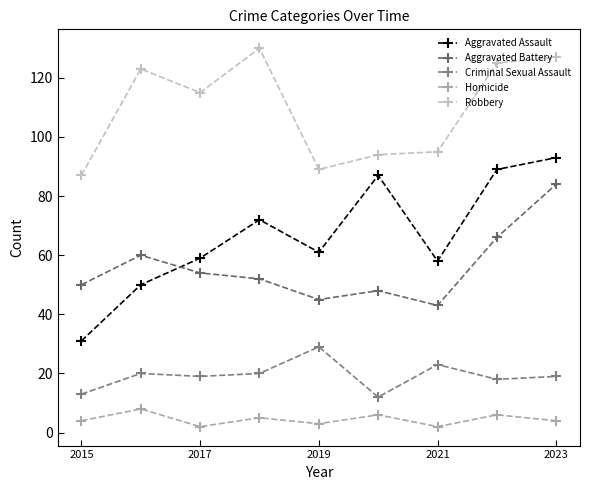

At which label is Robbery closest to 108?

2017